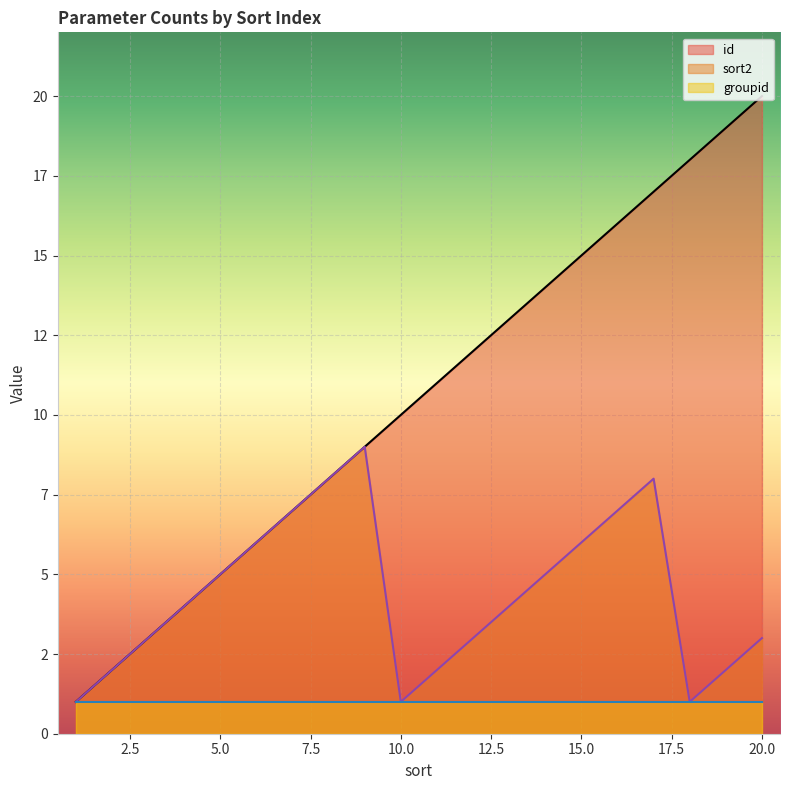

At how many categories does at least one series exceed 9?

11